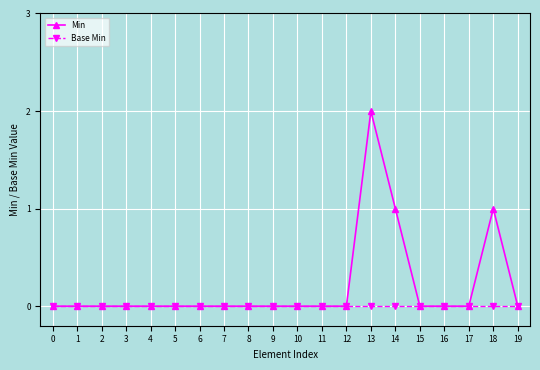

List the series in order of their peak value, highest first.

Min, Base Min